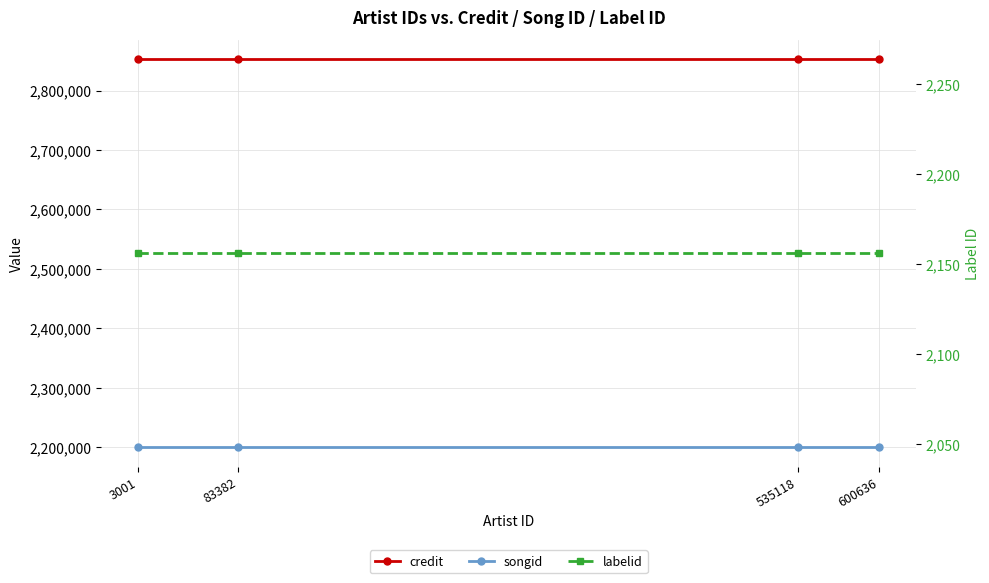

What is the total value across all series at 535118?

5054100